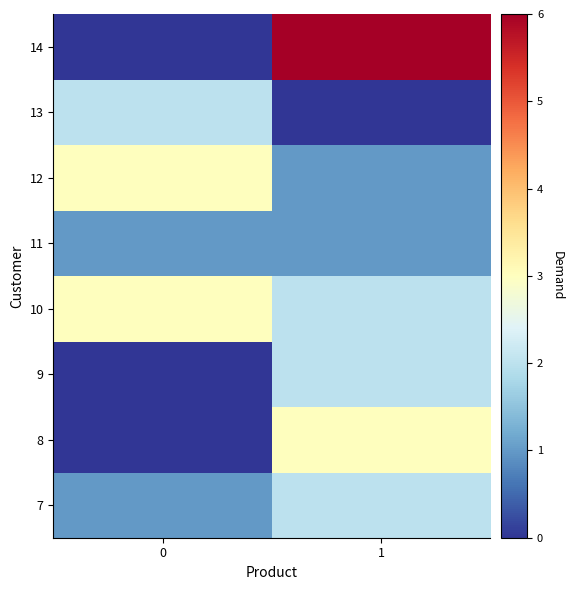

At 1, list the series in order from smallest to largest.

row_6, row_4, row_5, row_0, row_2, row_3, row_1, row_7